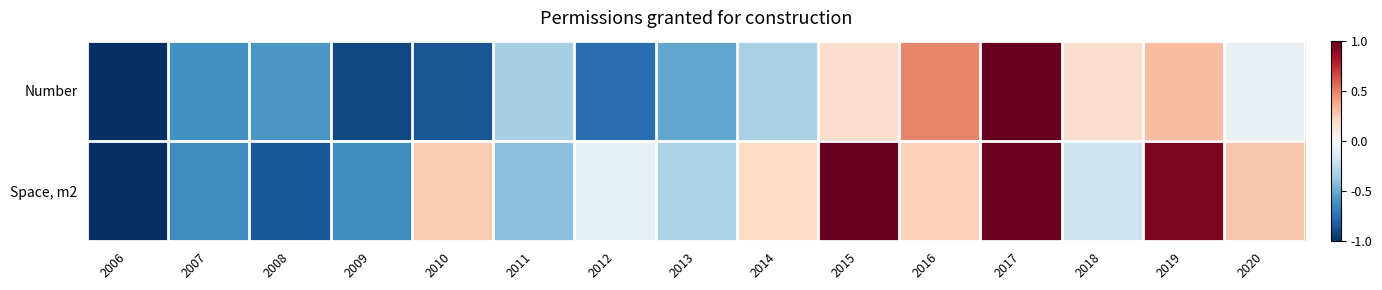

Rank the series by their average value, from highest to lowest.

Space, m2, Number